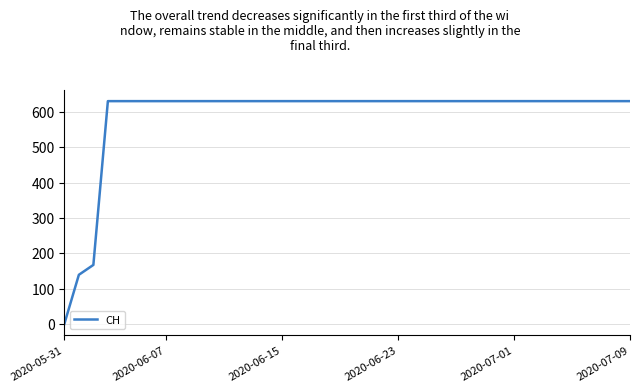

What is the difference between the maximum and minimum values?

631